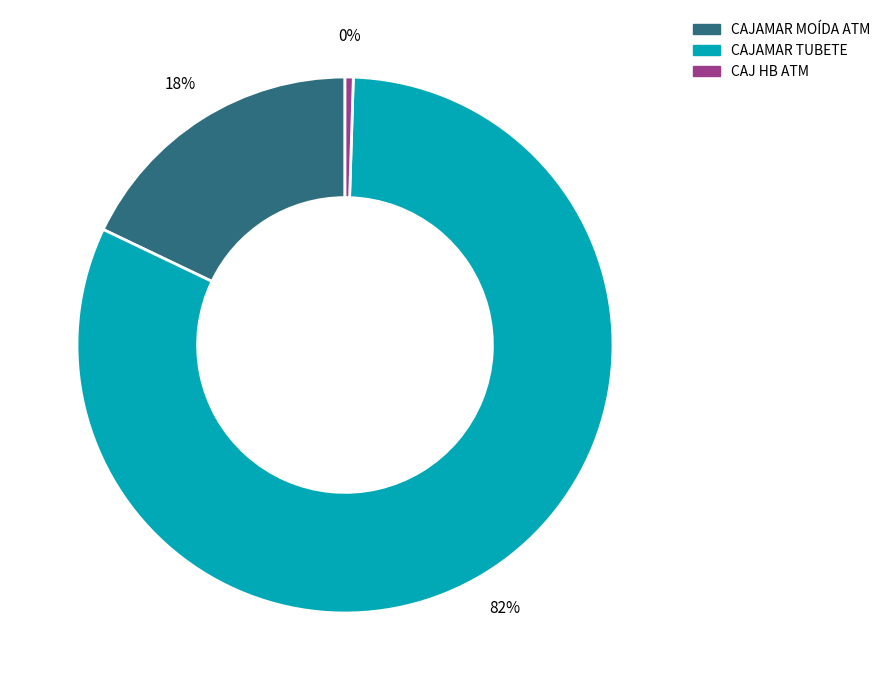

Does any single category account for the majority?

Yes